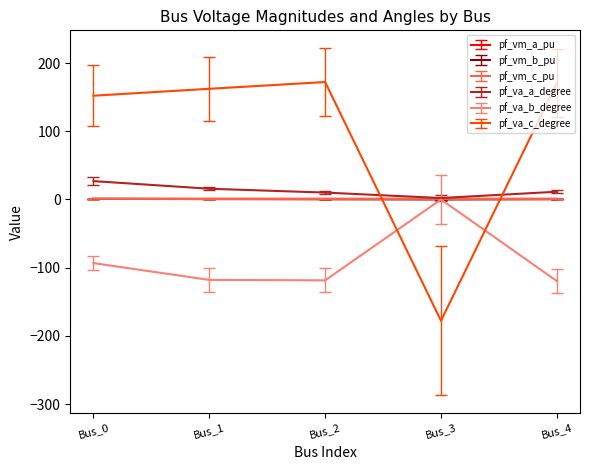

What is the total value across all series at Bus_4?

64.7